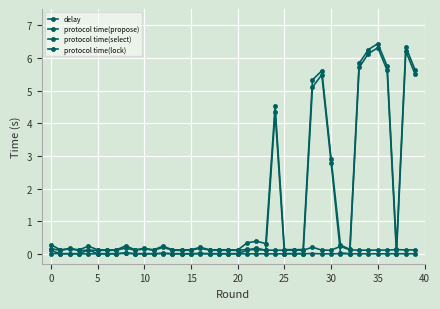

How many lines are shown in the chart?

4